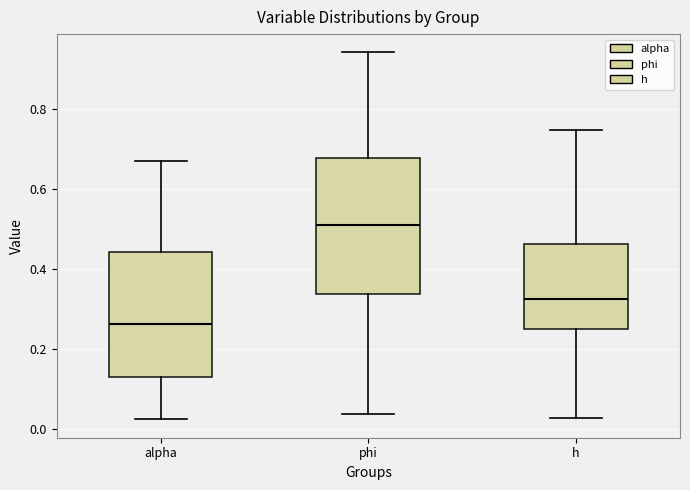

Which box has the lowest median line?

alpha